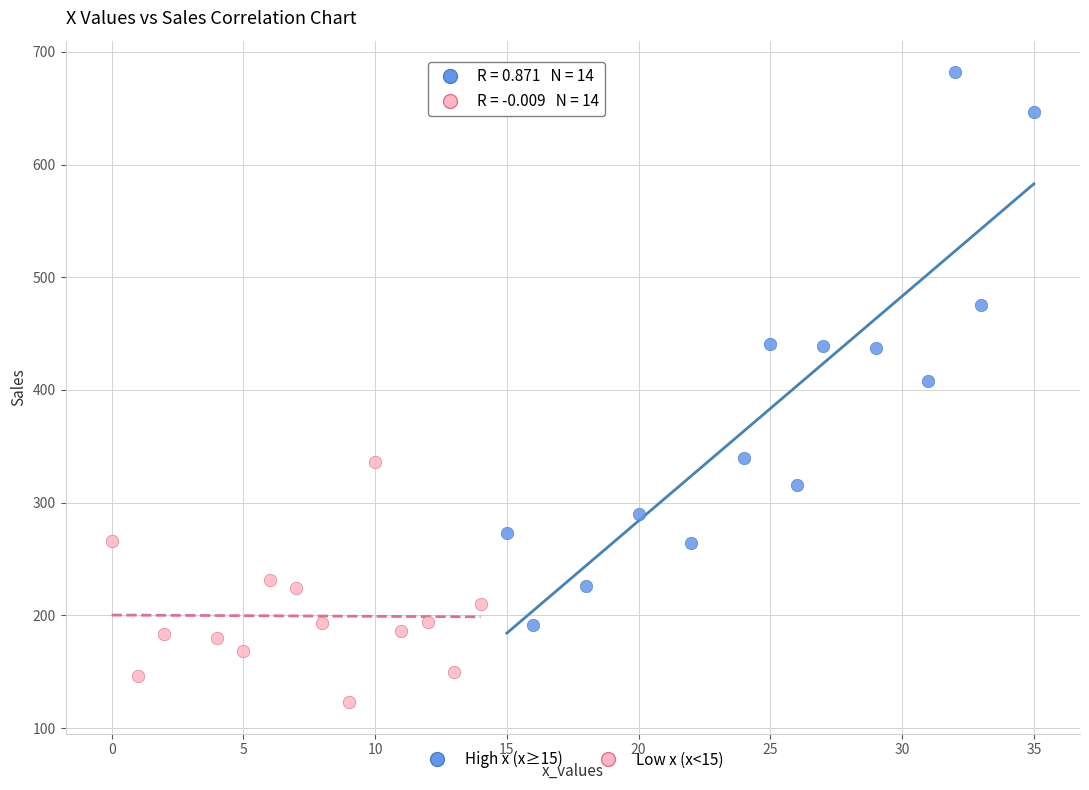

What are all the series names shown in the legend?

High x (x≥15), Low x (x<15)